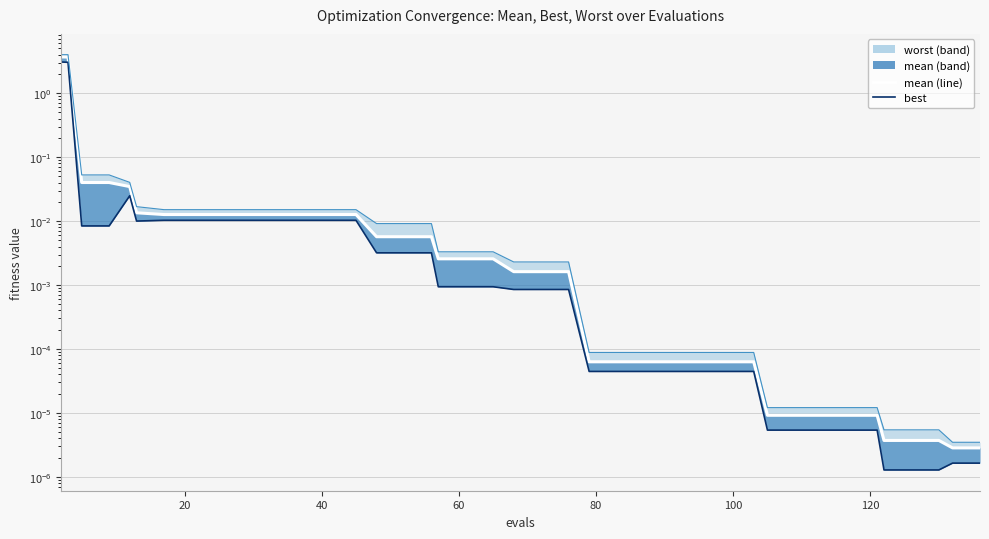

True or false: mean (line) and worst (line) cross at least once.

False